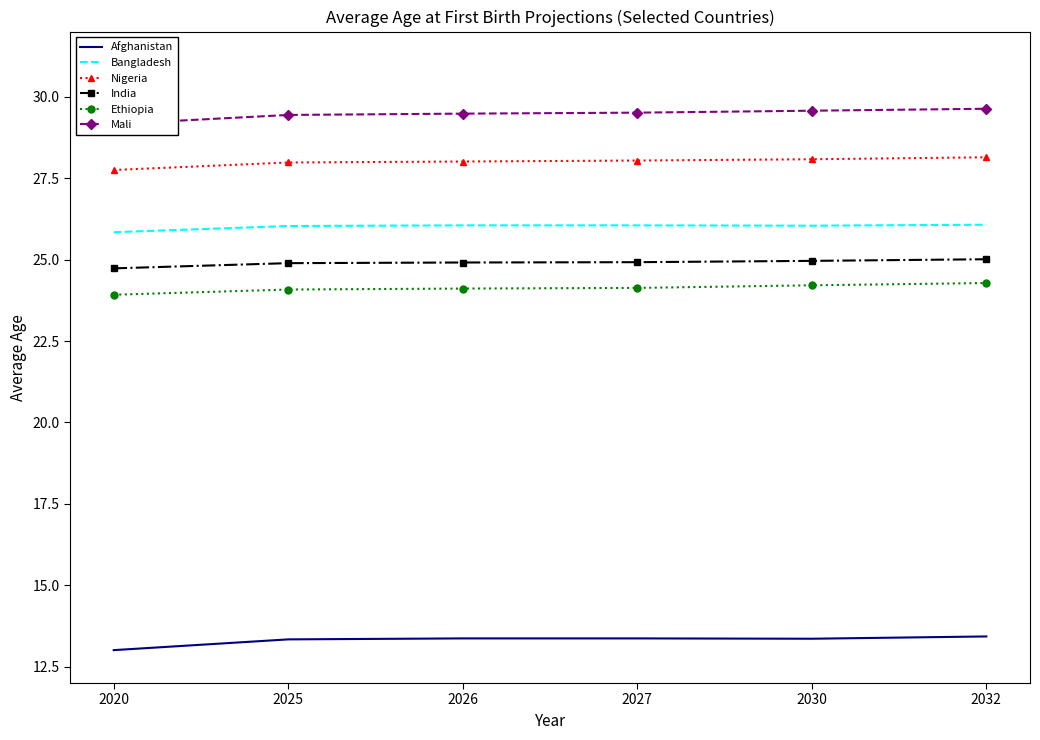

Reading left to right, list all the values displayed in this chart.

Afghanistan: 13.0	13.3	13.4	13.4	13.4	13.4
Bangladesh: 25.8	26.0	26.1	26.1	26.0	26.1
Nigeria: 27.8	28.0	28.0	28.0	28.1	28.1
India: 24.7	24.9	24.9	24.9	25.0	25.0
Ethiopia: 23.9	24.1	24.1	24.1	24.2	24.3
Mali: 29.2	29.4	29.5	29.5	29.6	29.6